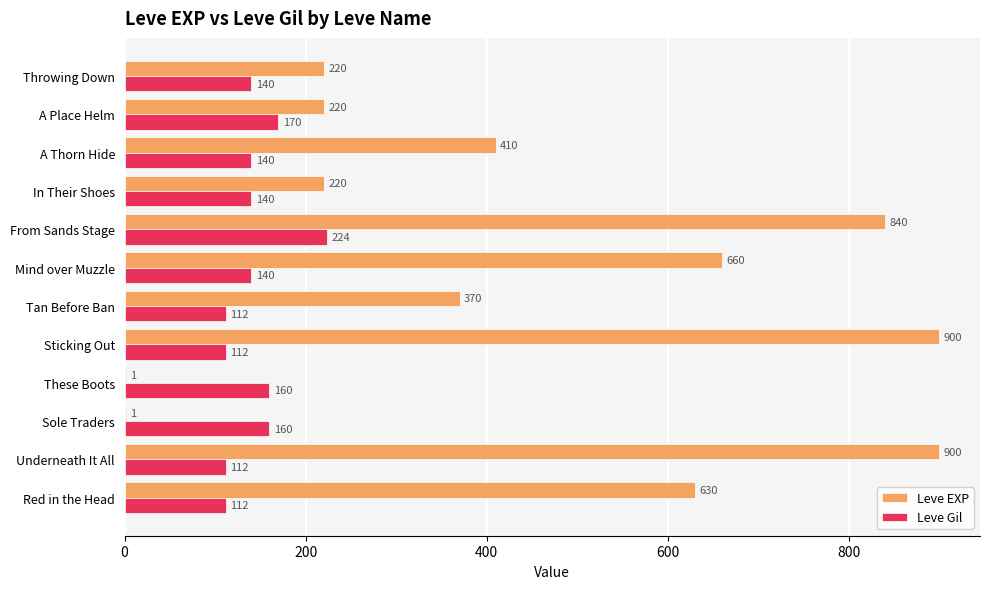

What is the average value of the Leve Gil series?

144